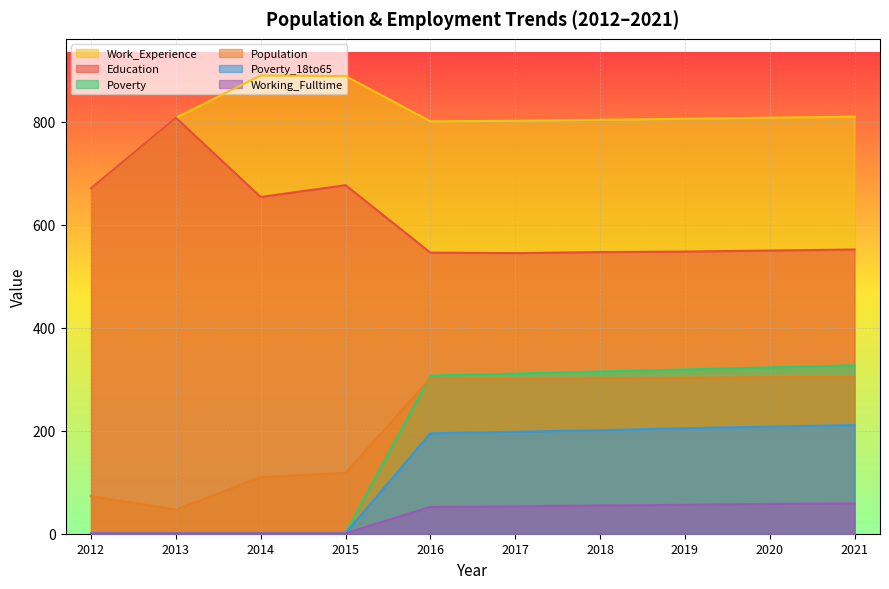

True or false: Work_Experience and Education cross at least once.

False